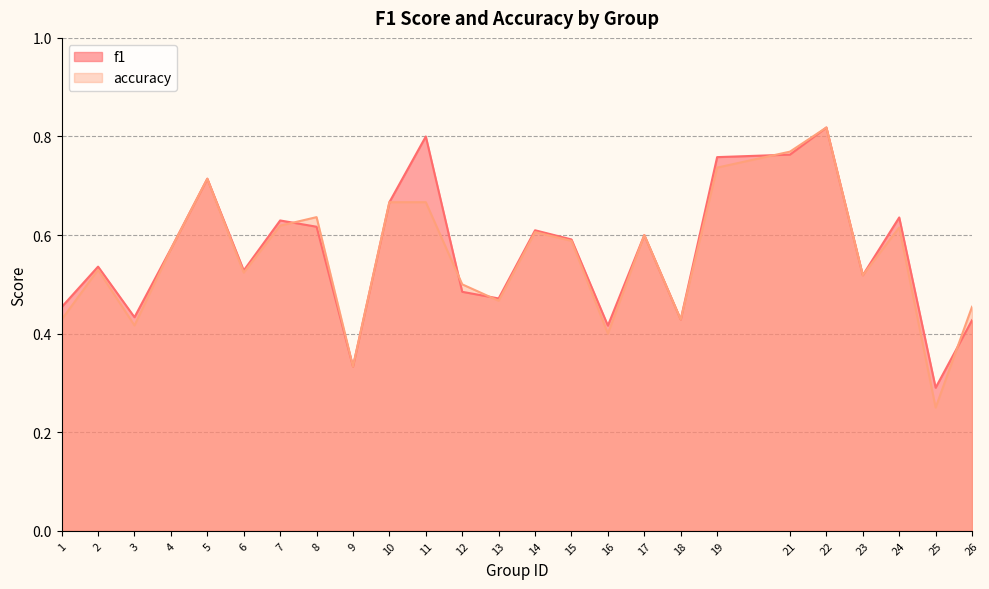

After their last crossing, which series has the higher values: f1 or accuracy?

accuracy